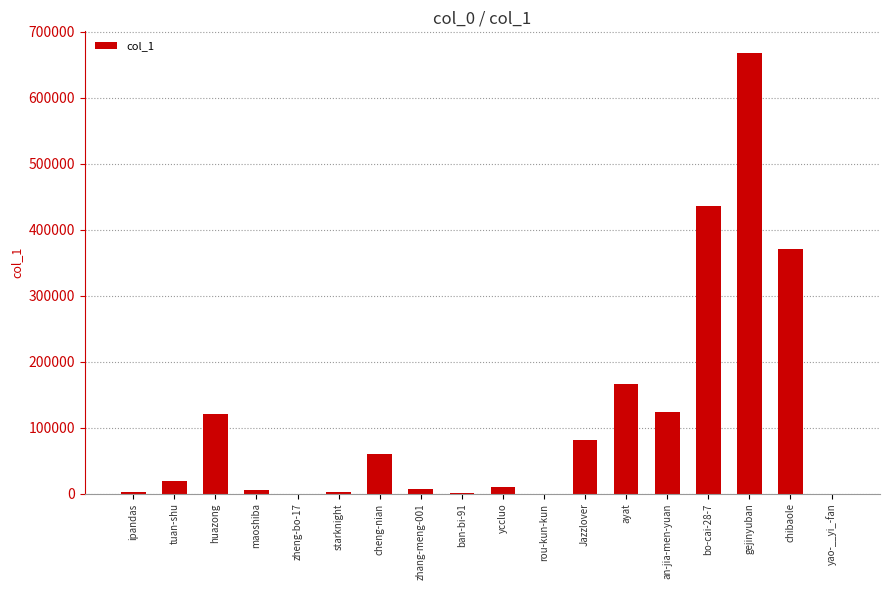

What is the sum of all values?

2073232